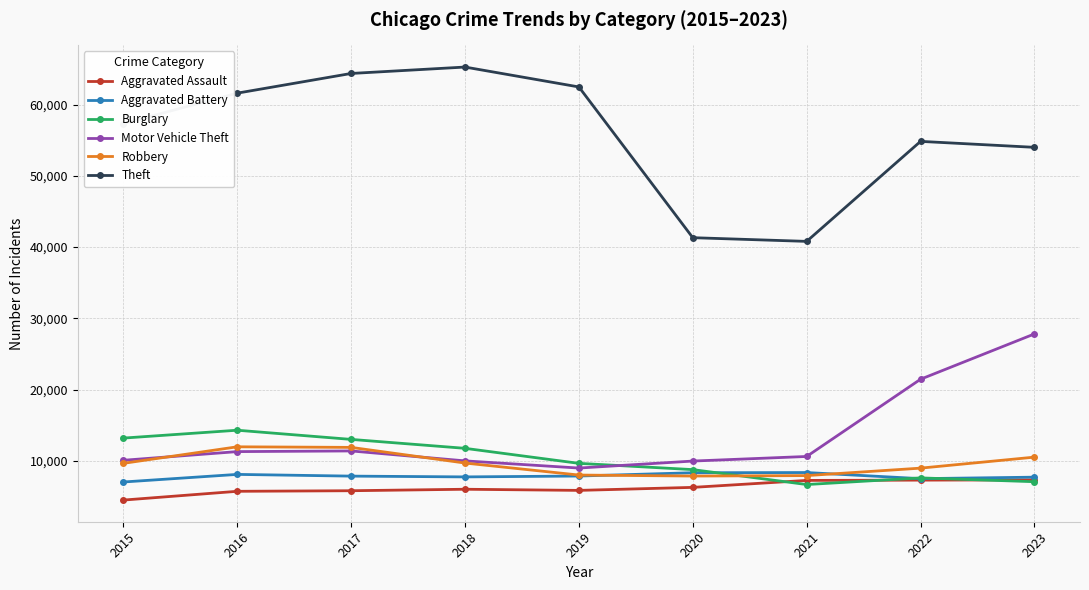

At how many categories does at least one series exceed 23783?

9